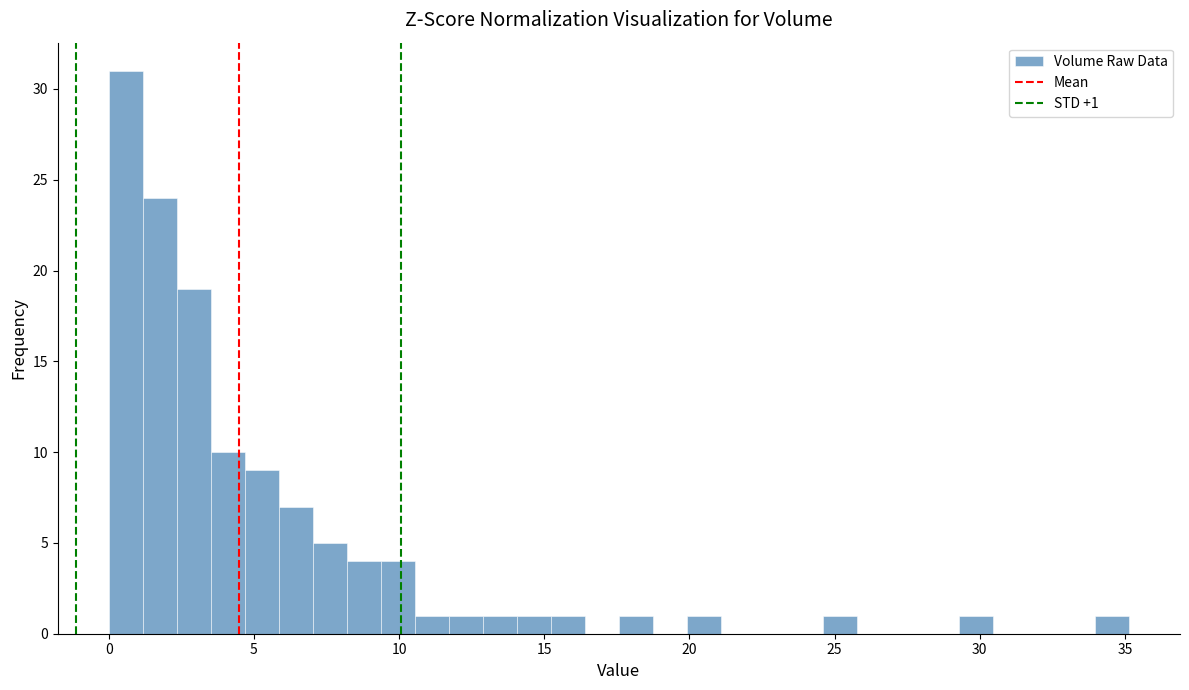

Read against the x-axis, roughly where is the centre of the tallest bar?

0.5